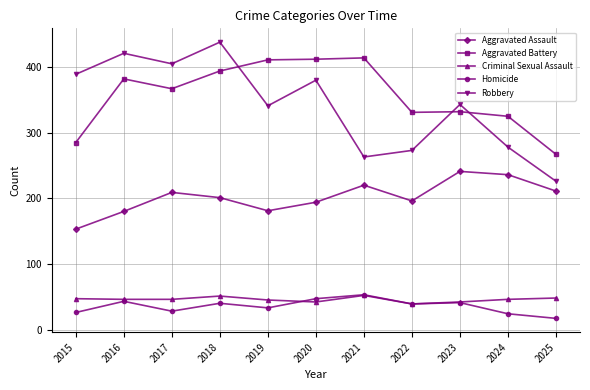

Is it true that Criminal Sexual Assault equals 19 at 2018?

False